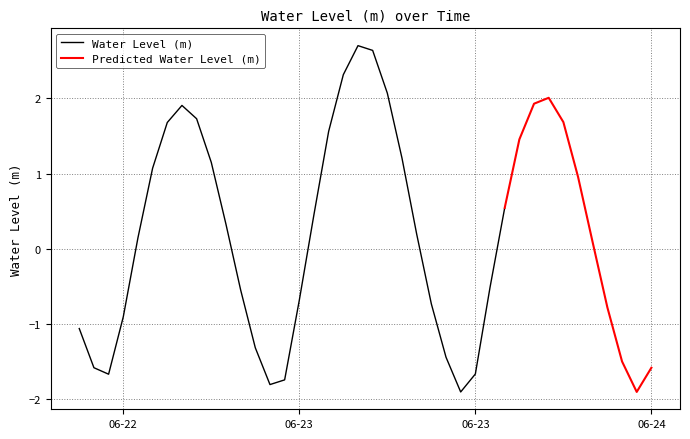

Which label corresponds to the largest value in the chart?

2024-06-23 07:00:00